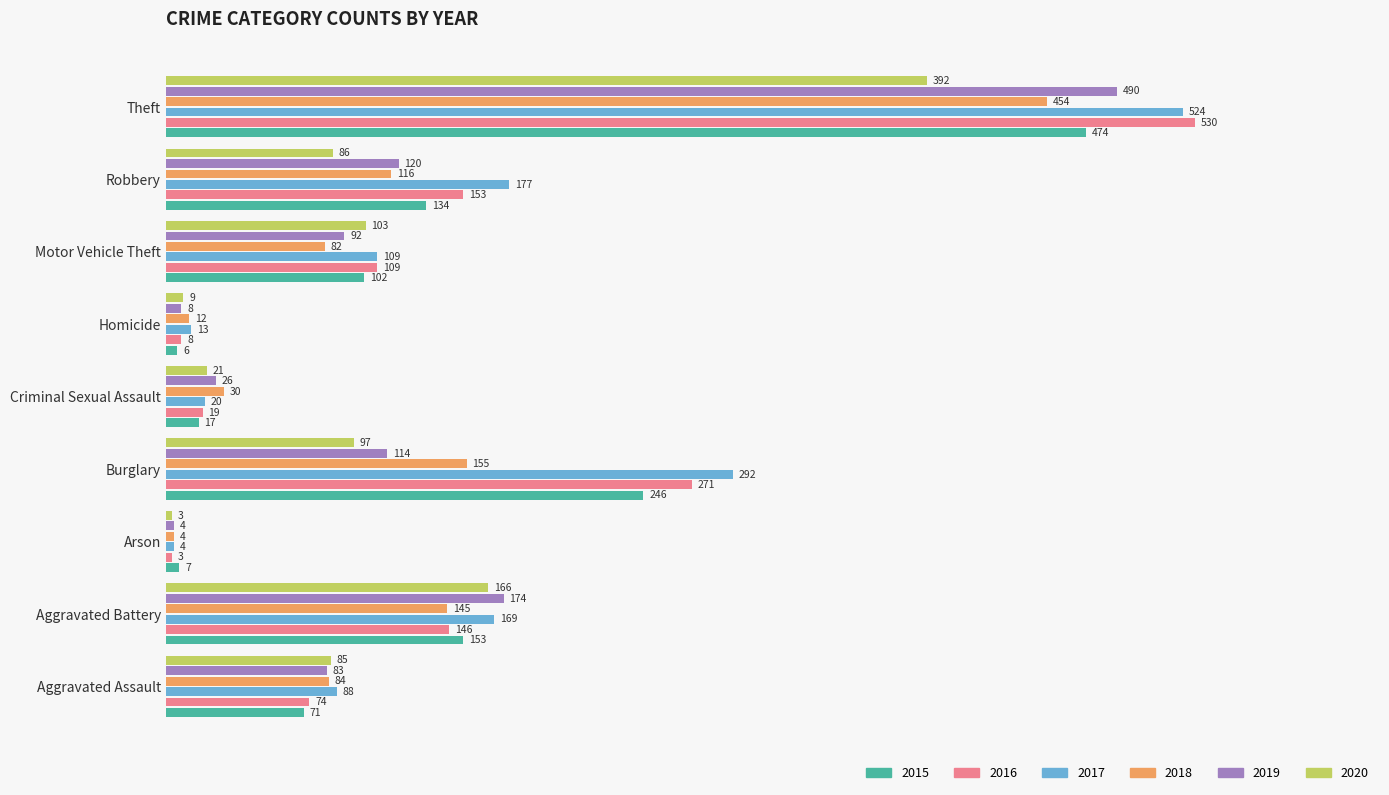

Between Homicide and Theft, which series saw the biggest shift?

2016